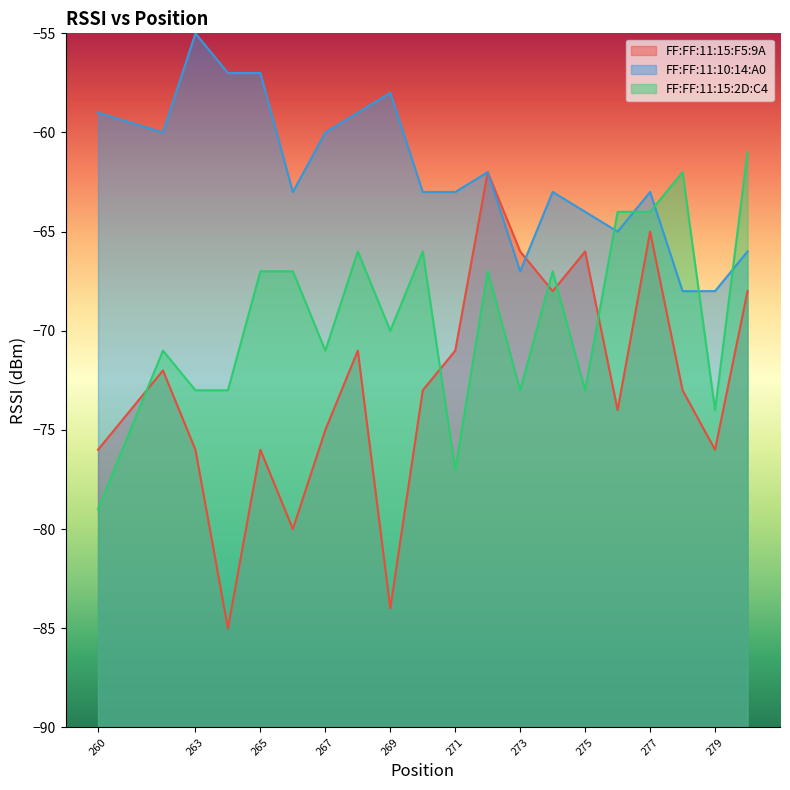

Is the value of FF:FF:11:15:F5:9A at 264 greater than the value of FF:FF:11:15:2D:C4 at 279?

No